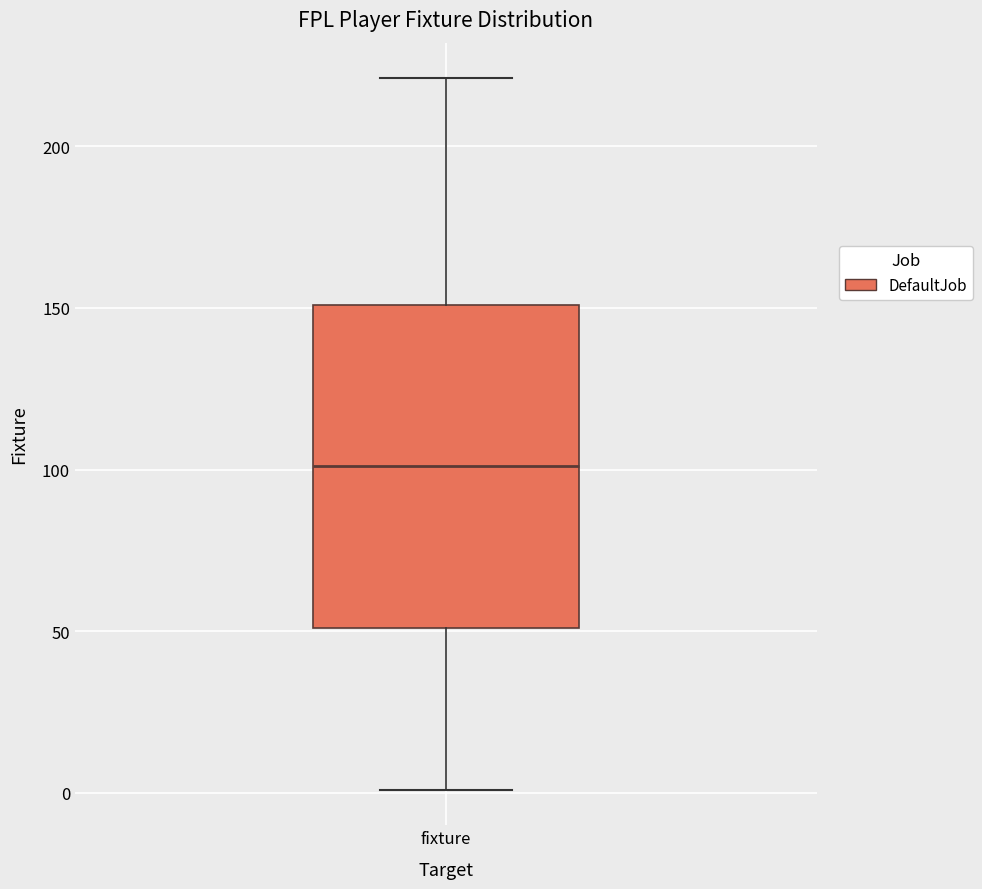

Transcribe this box plot: give where the median line is, the range the box spans, and where the two whiskers end, as read against the y-axis. The values are not printed on the chart, so give them approximately, as read against the axis.

median 100, box 50 to 150, whiskers 0 to 220